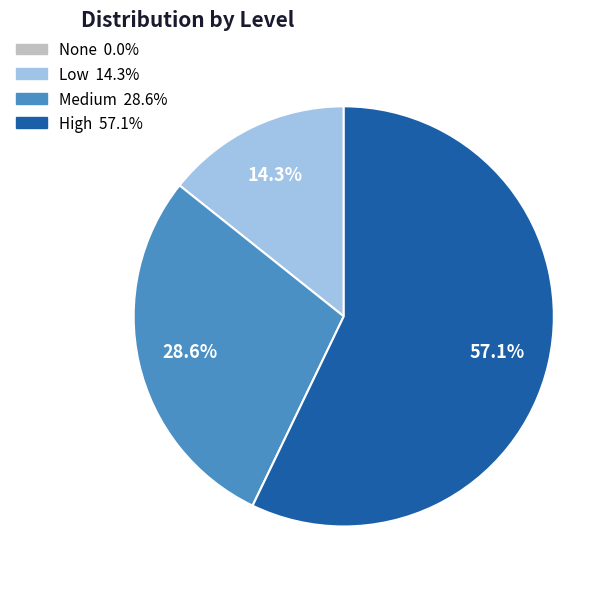

Is there a majority slice in this chart?

Yes